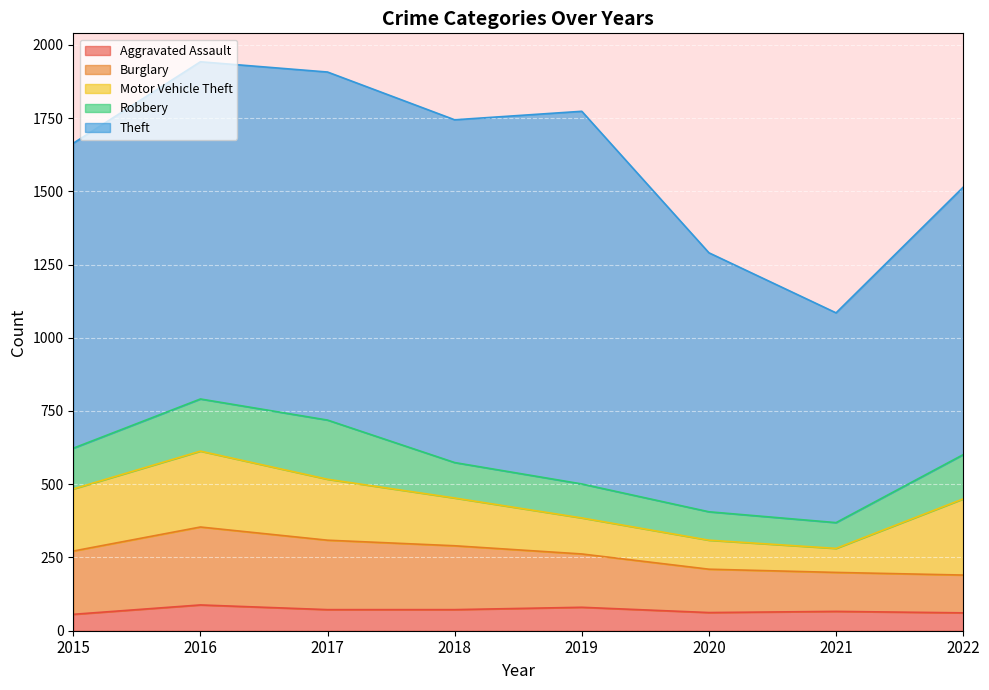

Between 2018 and 2019, which series saw the biggest shift?

Theft